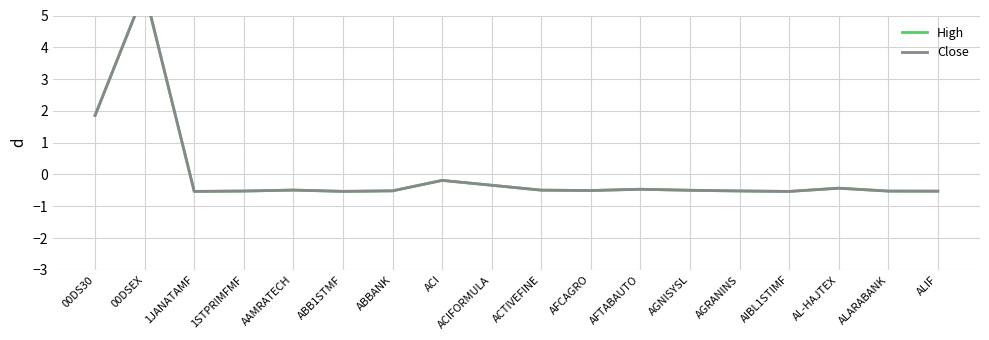

The value of High at AIBL1STIMF is -0.5. True or false?

True